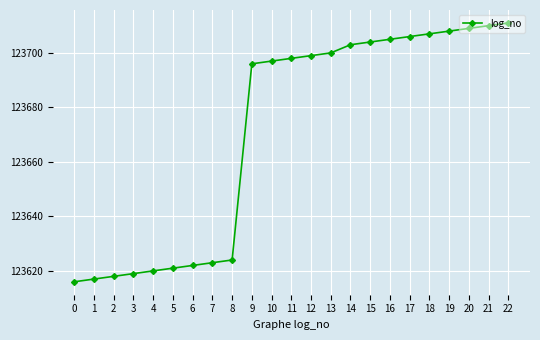

List the labels in order of value, smallest first.

0, 1, 2, 3, 4, 5, 6, 7, 8, 9, 10, 11, 12, 13, 14, 15, 16, 17, 18, 19, 20, 21, 22